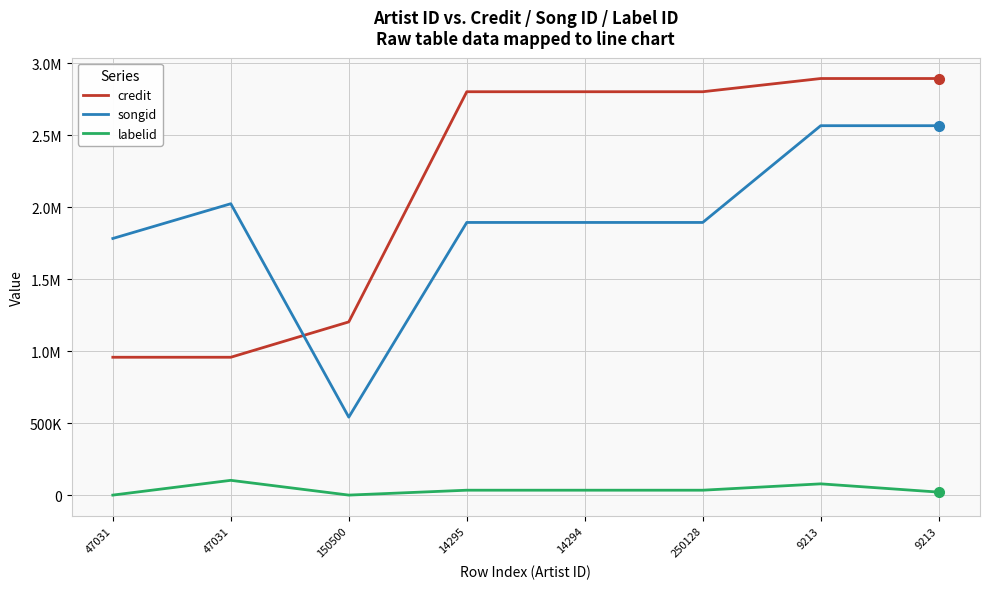

At which label is credit closest to 1925116?

150500